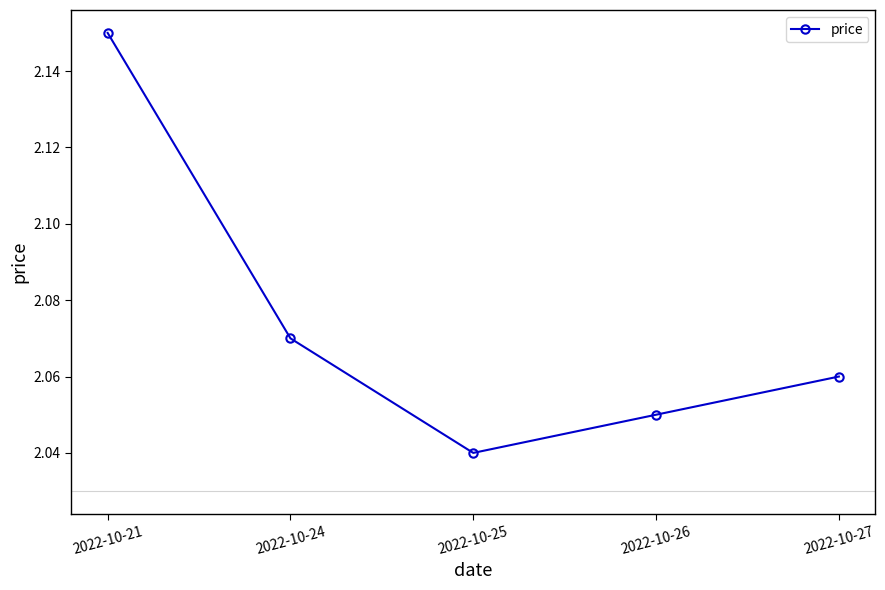

What is the sum of all values?

10.4